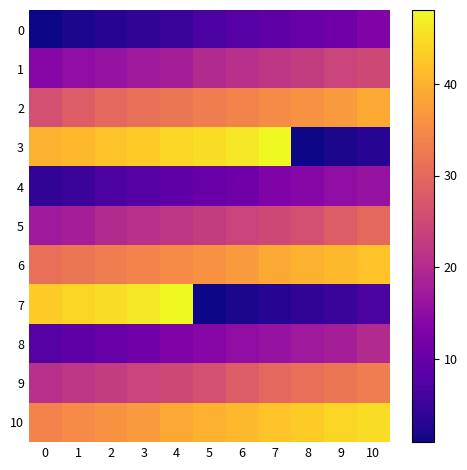

Reading right to left, what are all the values shown in this chart?

0: 10=13	9=11	8=10	7=9	6=8	5=7	4=5	3=4	2=3	1=2	0=1
1: 10=25	9=24	8=23	7=22	6=21	5=20	4=18	3=17	2=16	1=15	0=14
2: 10=39	9=37	8=36	7=35	6=34	5=33	4=32	3=31	2=30	1=28	0=26
3: 10=3	9=2	8=1	7=48	6=46	5=45	4=44	3=43	2=42	1=41	0=40
4: 10=16	9=15	8=14	7=13	6=11	5=10	4=9	3=8	2=7	1=5	0=4
5: 10=30	9=28	8=26	7=25	6=24	5=23	4=22	3=21	2=20	1=18	0=17
6: 10=42	9=41	8=40	7=39	6=37	5=36	4=35	3=34	2=33	1=32	0=31
7: 10=7	9=5	8=4	7=3	6=2	5=1	4=48	3=46	2=45	1=44	0=43
8: 10=20	9=18	8=17	7=16	6=15	5=14	4=13	3=11	2=10	1=9	0=8
9: 10=33	9=32	8=31	7=30	6=28	5=26	4=25	3=24	2=23	1=22	0=21
10: 10=45	9=44	8=43	7=42	6=41	5=40	4=39	3=37	2=36	1=35	0=34